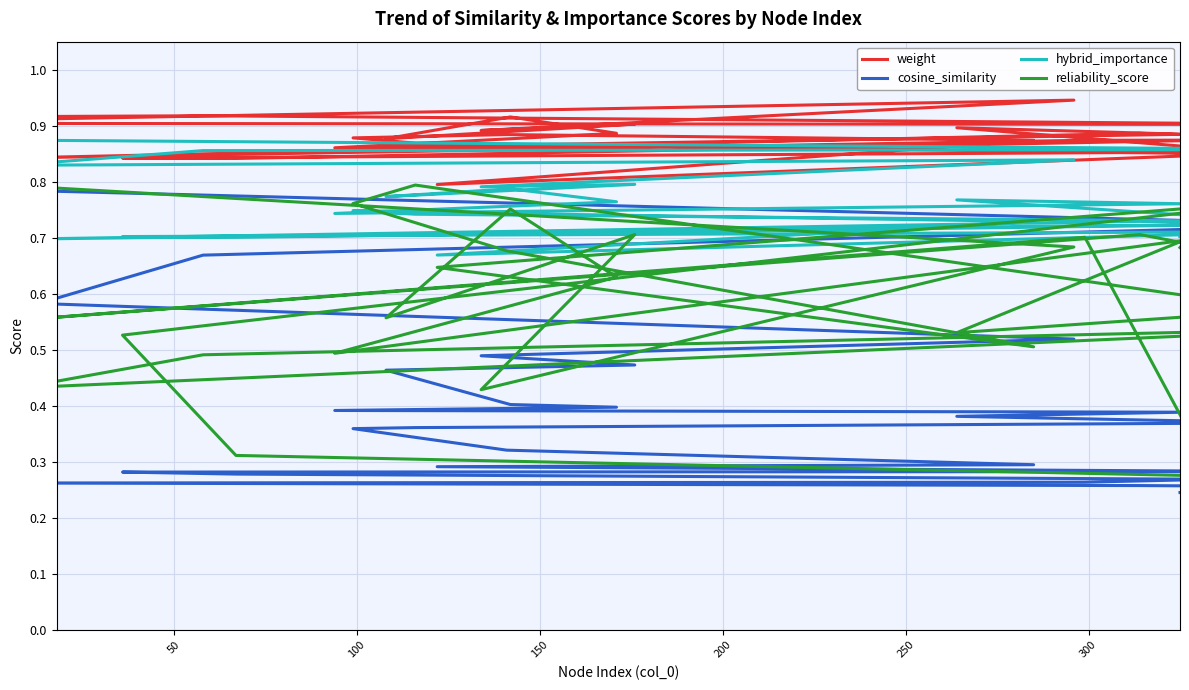

Which series has the widest spread of values?

reliability_score